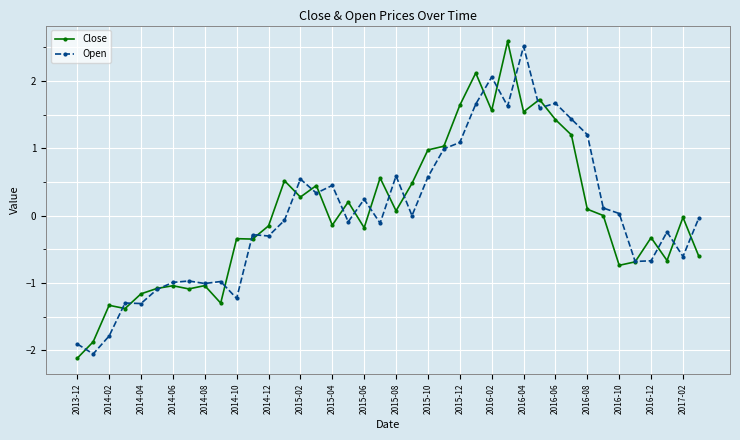

At how many categories does at least one series exceed 0?

22